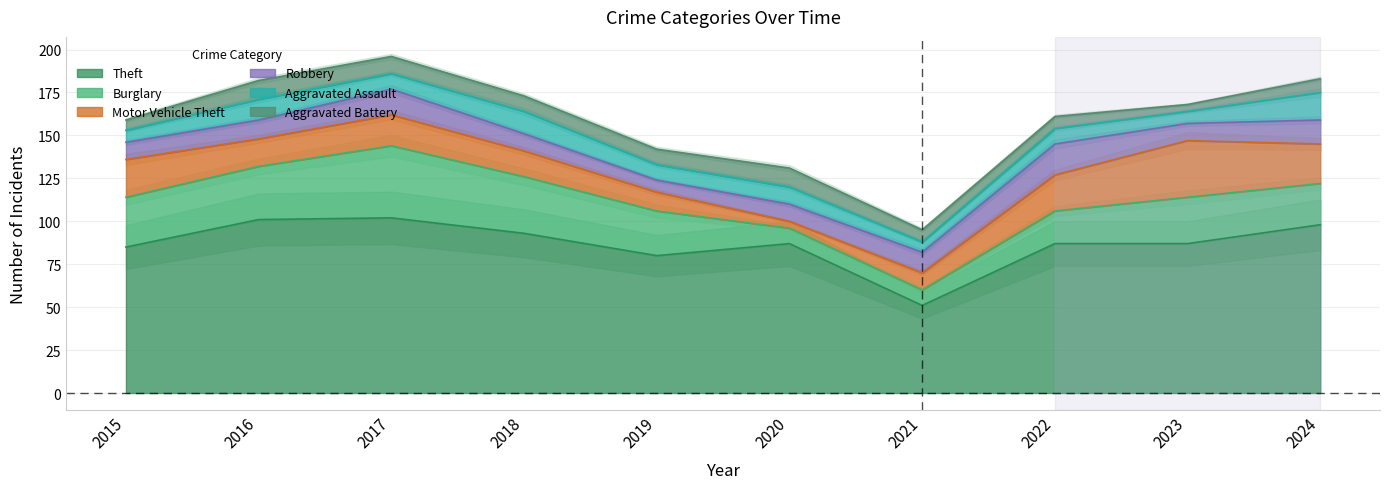

True or false: Motor Vehicle Theft has a value of 15 at 2019.

False